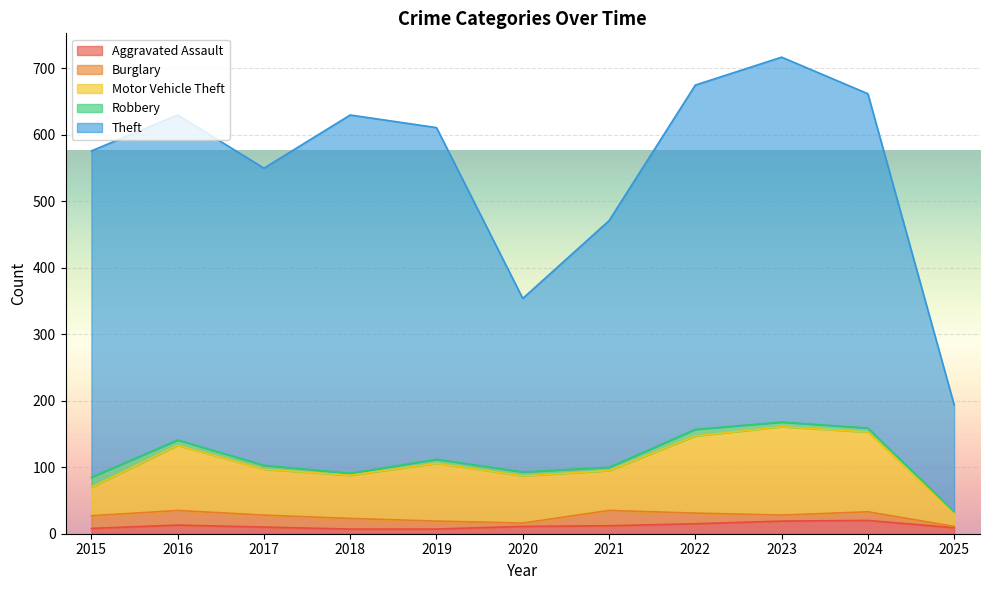

Does the chart display data point markers on the line(s)?

No